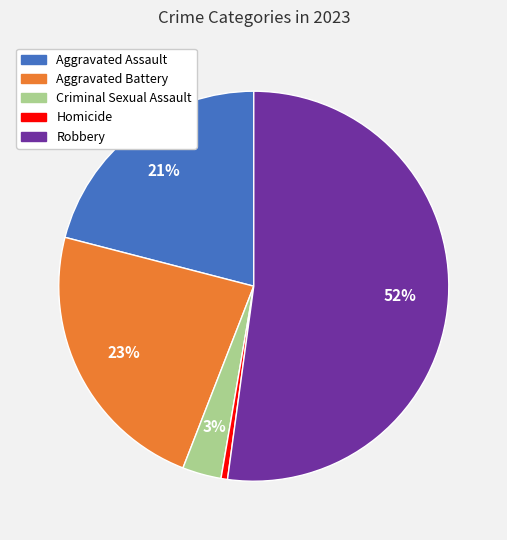

Between Robbery and Homicide, which is larger?

Robbery